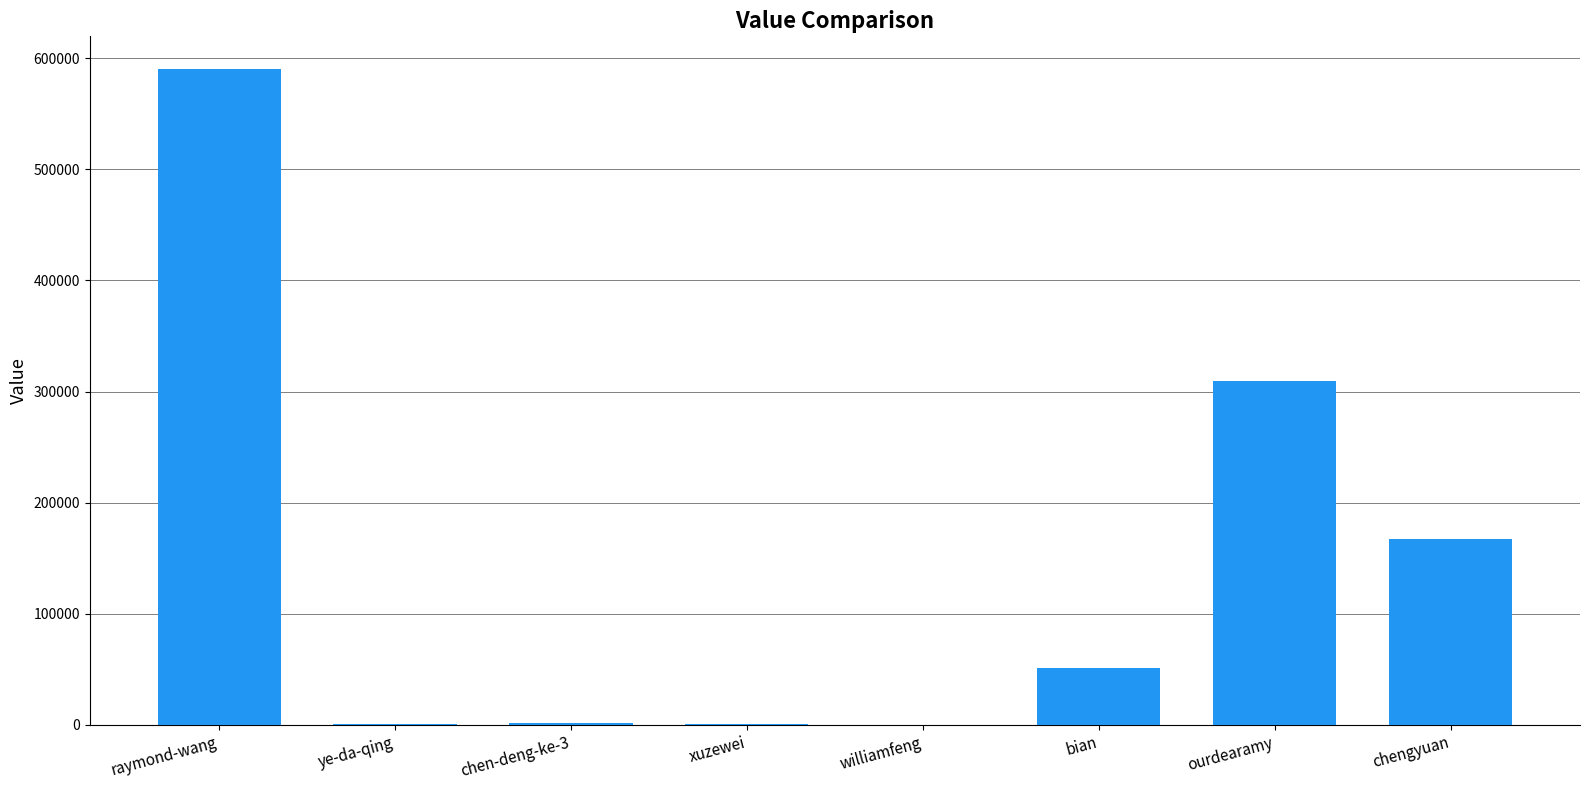

Which label corresponds to the largest value in the chart?

raymond-wang